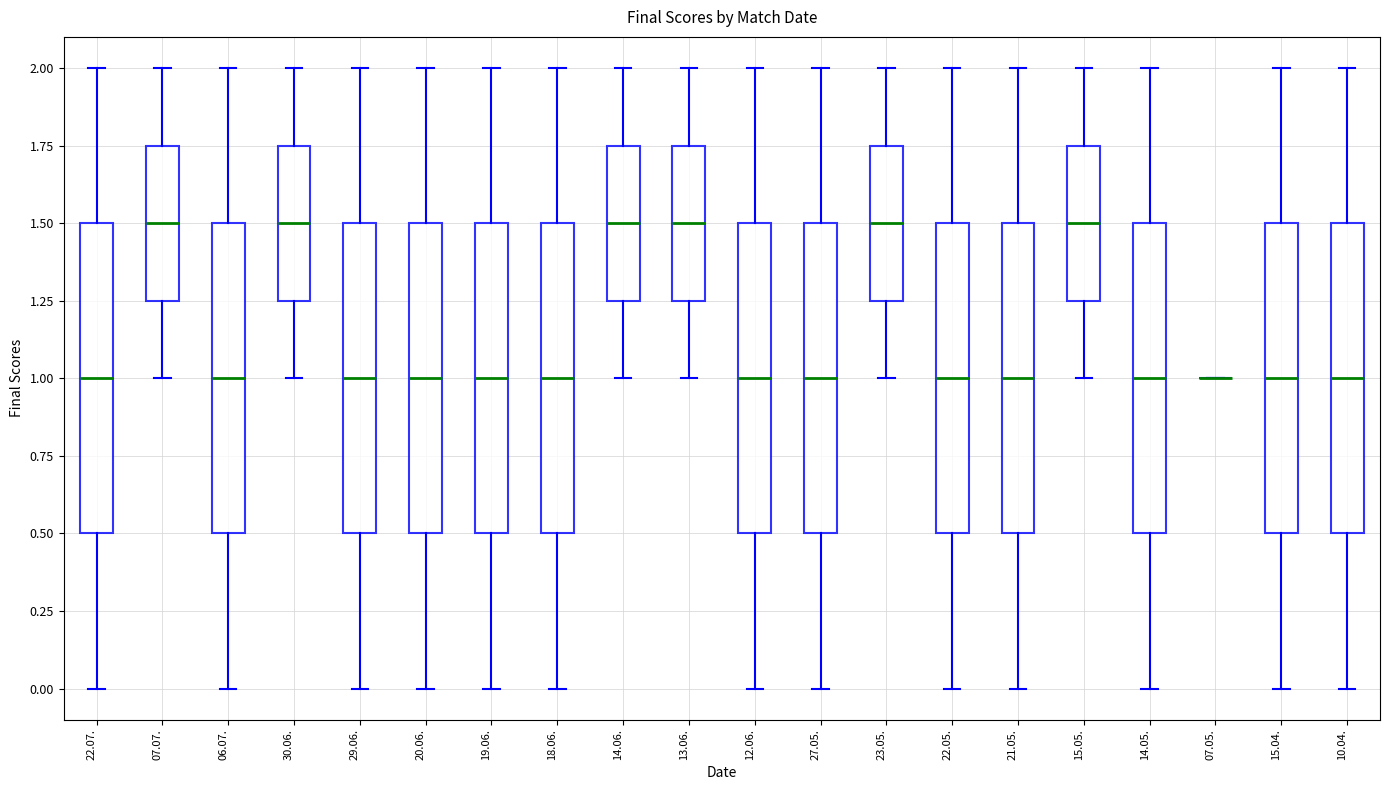

Reading left to right, transcribe this box plot: for each box, give where its median line is, the range the box spans, and where its two whiskers end, as read against the y-axis. The values are not printed on the chart, so give them approximately, as read against the axis.

22.07.: median 1.00, box 0.50 to 1.50, whiskers 0.00 to 2.00
07.07.: median 1.50, box 1.25 to 1.75, whiskers 1.00 to 2.00
06.07.: median 1.00, box 0.50 to 1.50, whiskers 0.00 to 2.00
30.06.: median 1.50, box 1.25 to 1.75, whiskers 1.00 to 2.00
29.06.: median 1.00, box 0.50 to 1.50, whiskers 0.00 to 2.00
20.06.: median 1.00, box 0.50 to 1.50, whiskers 0.00 to 2.00
19.06.: median 1.00, box 0.50 to 1.50, whiskers 0.00 to 2.00
18.06.: median 1.00, box 0.50 to 1.50, whiskers 0.00 to 2.00
14.06.: median 1.50, box 1.25 to 1.75, whiskers 1.00 to 2.00
13.06.: median 1.50, box 1.25 to 1.75, whiskers 1.00 to 2.00
12.06.: median 1.00, box 0.50 to 1.50, whiskers 0.00 to 2.00
27.05.: median 1.00, box 0.50 to 1.50, whiskers 0.00 to 2.00
23.05.: median 1.50, box 1.25 to 1.75, whiskers 1.00 to 2.00
22.05.: median 1.00, box 0.50 to 1.50, whiskers 0.00 to 2.00
21.05.: median 1.00, box 0.50 to 1.50, whiskers 0.00 to 2.00
15.05.: median 1.50, box 1.25 to 1.75, whiskers 1.00 to 2.00
14.05.: median 1.00, box 0.50 to 1.50, whiskers 0.00 to 2.00
07.05.: box collapsed to a line at 1.00, whiskers 1.00 to 1.00
15.04.: median 1.00, box 0.50 to 1.50, whiskers 0.00 to 2.00
10.04.: median 1.00, box 0.50 to 1.50, whiskers 0.00 to 2.00